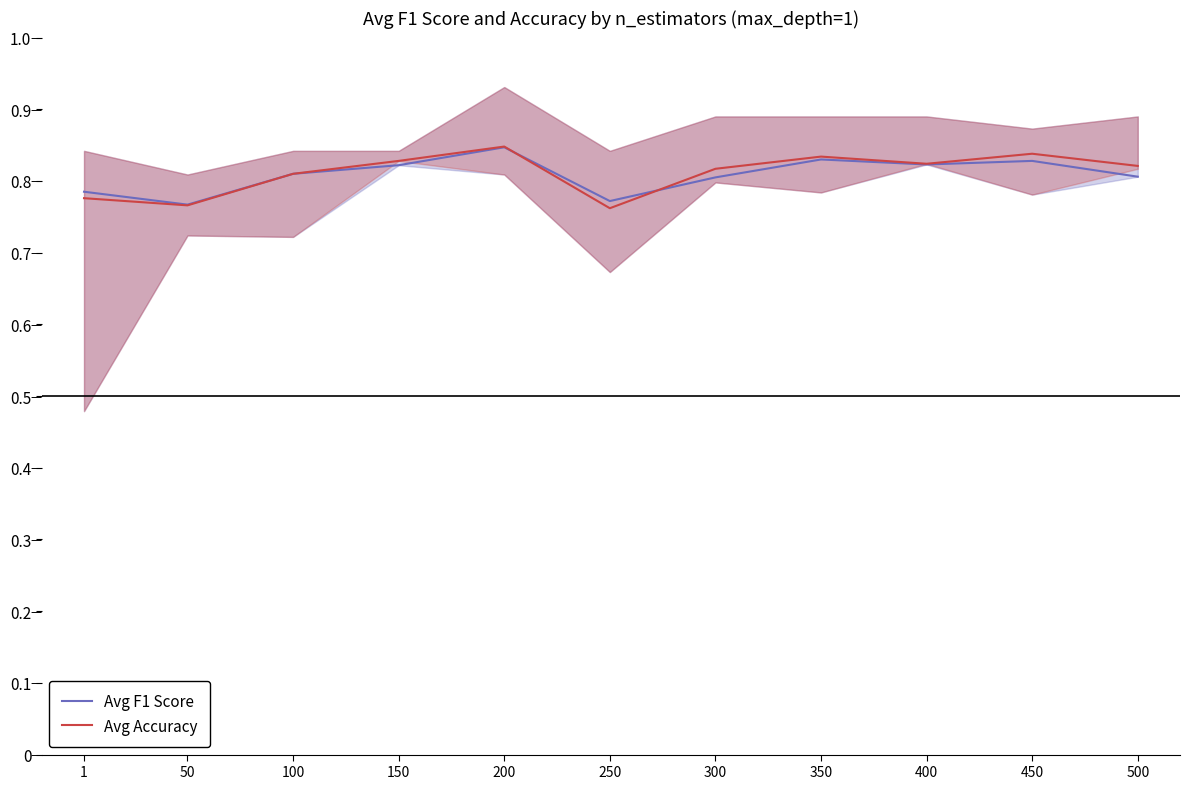

How many lines are shown in the chart?

2